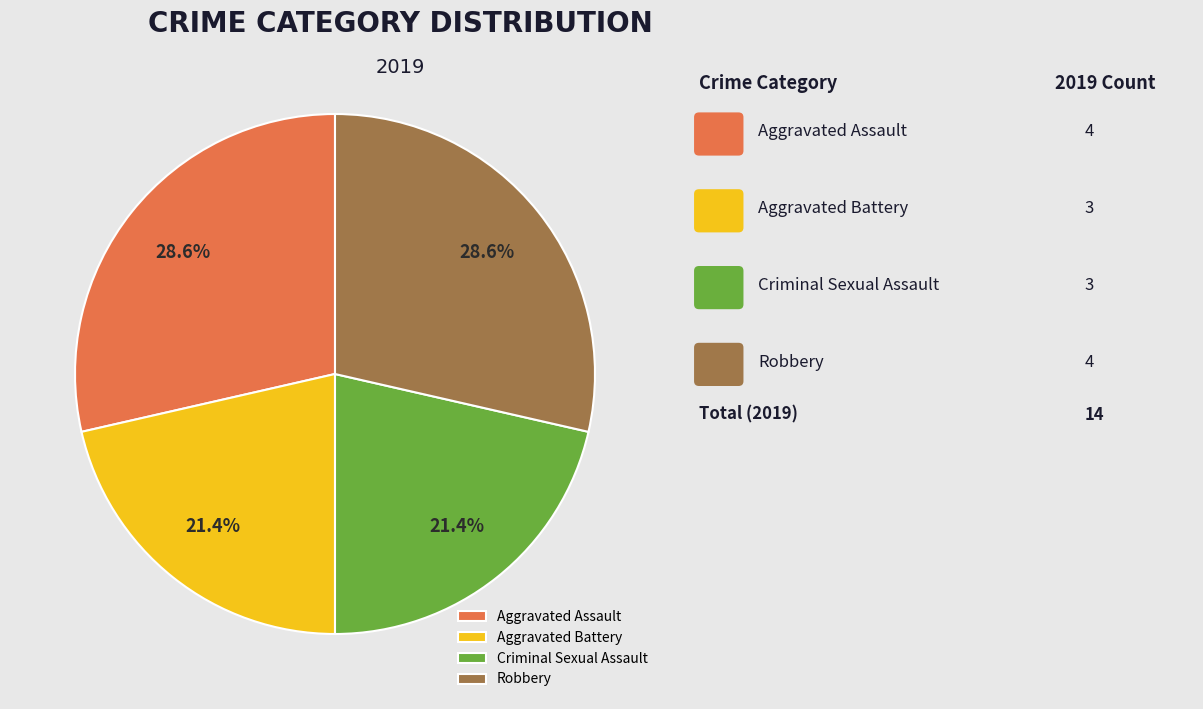

Approximately how many times larger is the value at Robbery compared to Aggravated Assault?

1.0